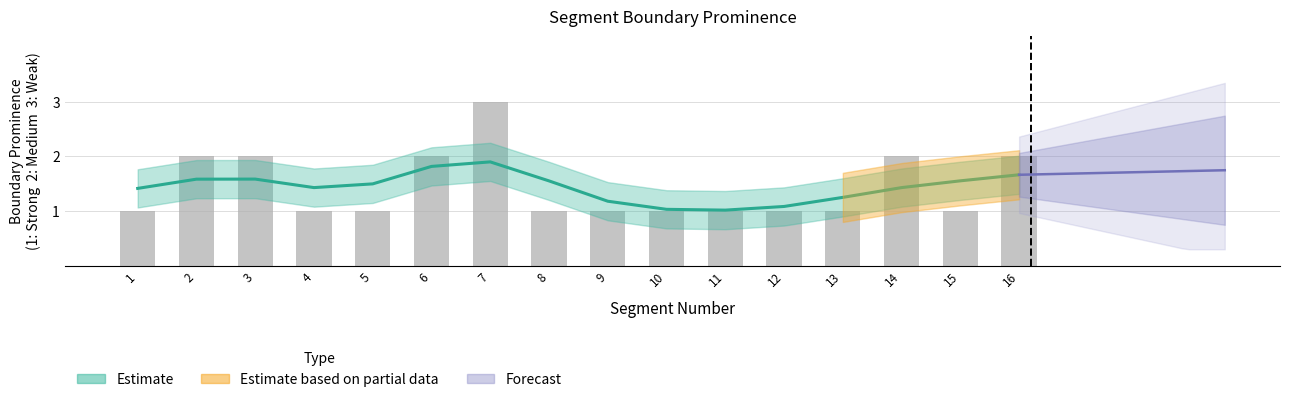

What is the value of the 1st bar from the left?

1